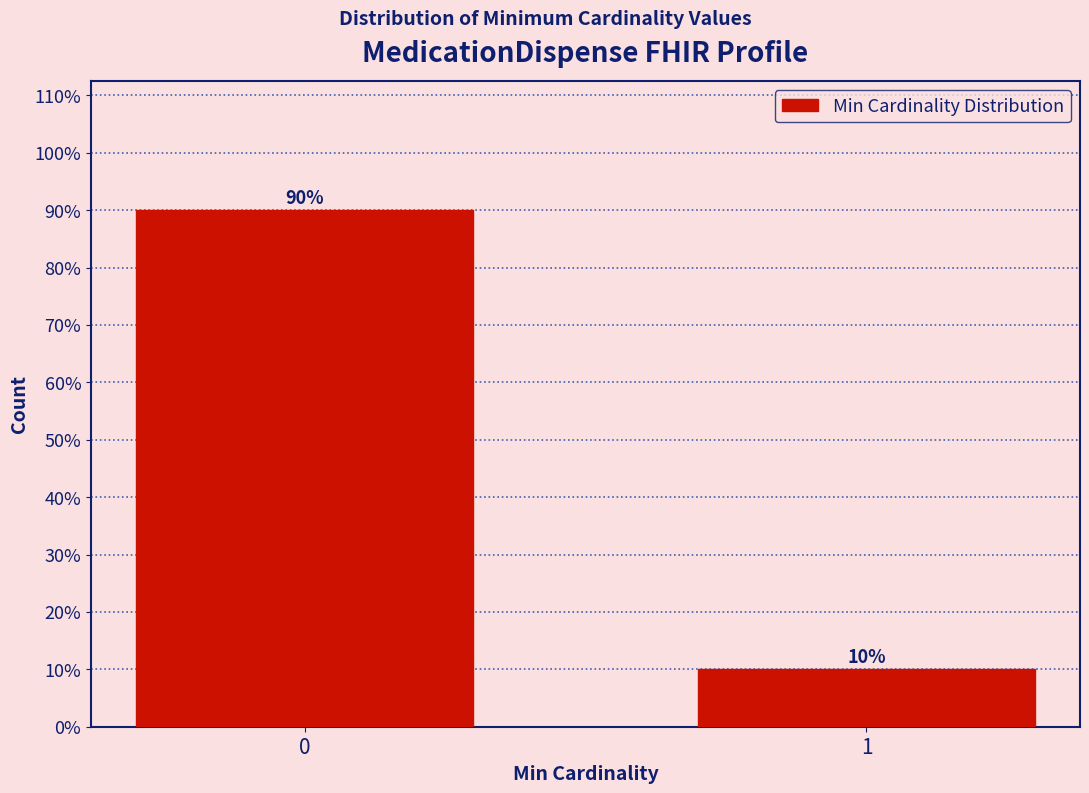

Are the bars horizontal?

No